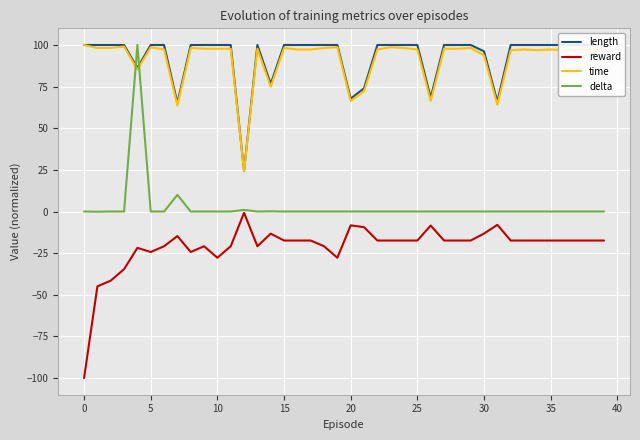

Count the number of data series in this chart.

4